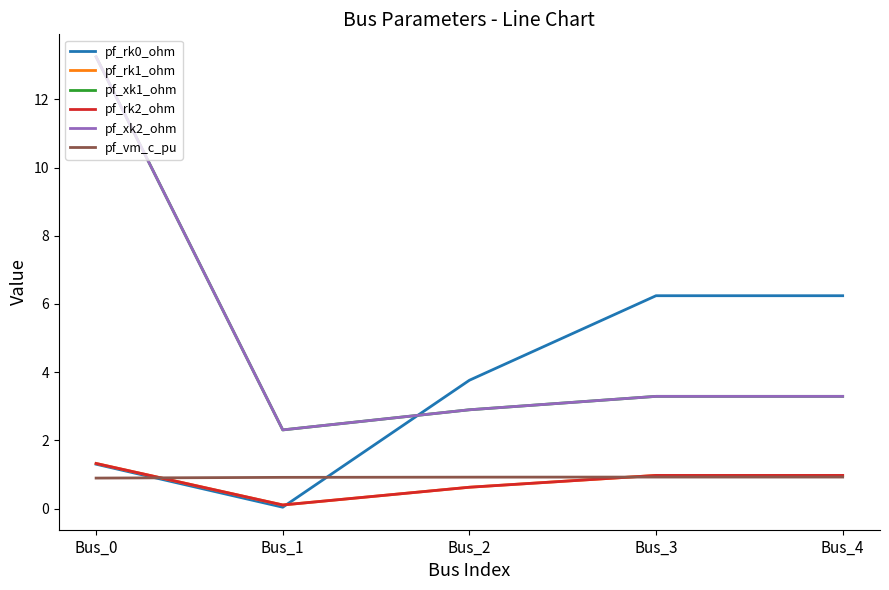

What is the difference between the maximum and second lowest values in the pf_xk2_ohm series?

10.3